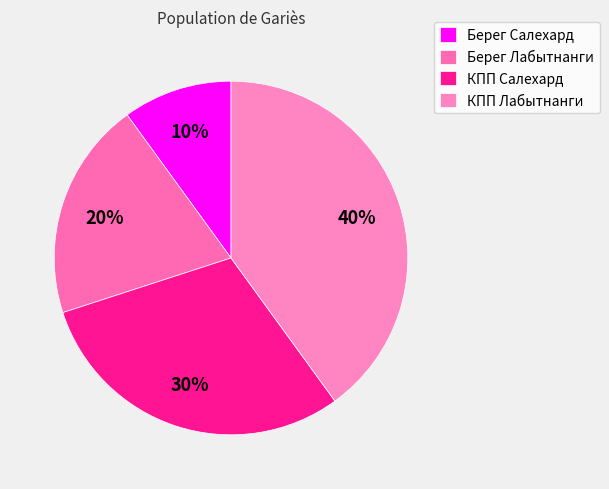

To the nearest percent, what percentage of the pie is КПП Салехард?

30%